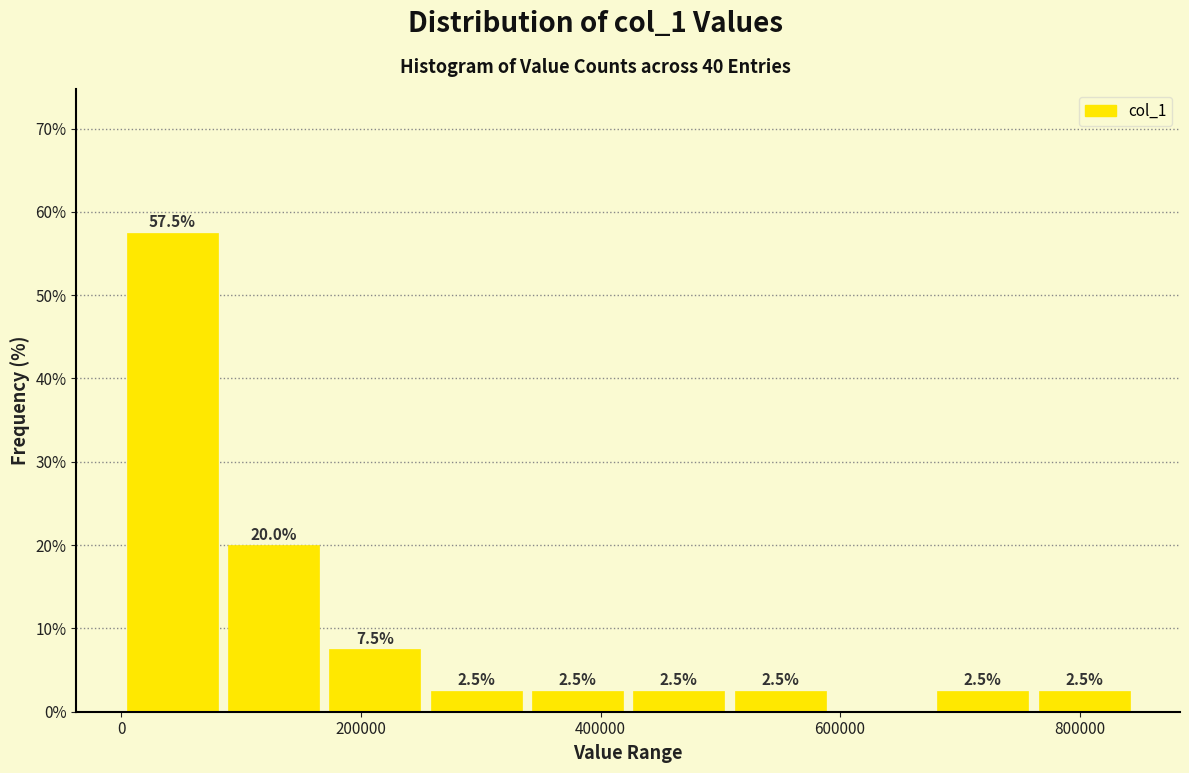

Over which range of the x-axis is the bar tallest?

0 to 80000